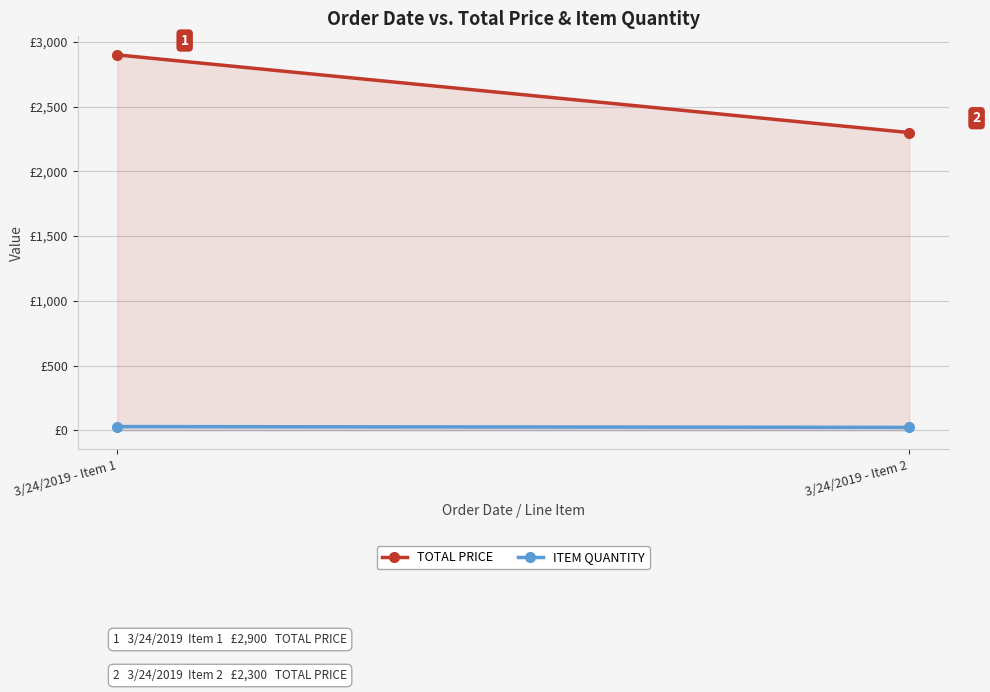

At how many categories does at least one series exceed 585?

2